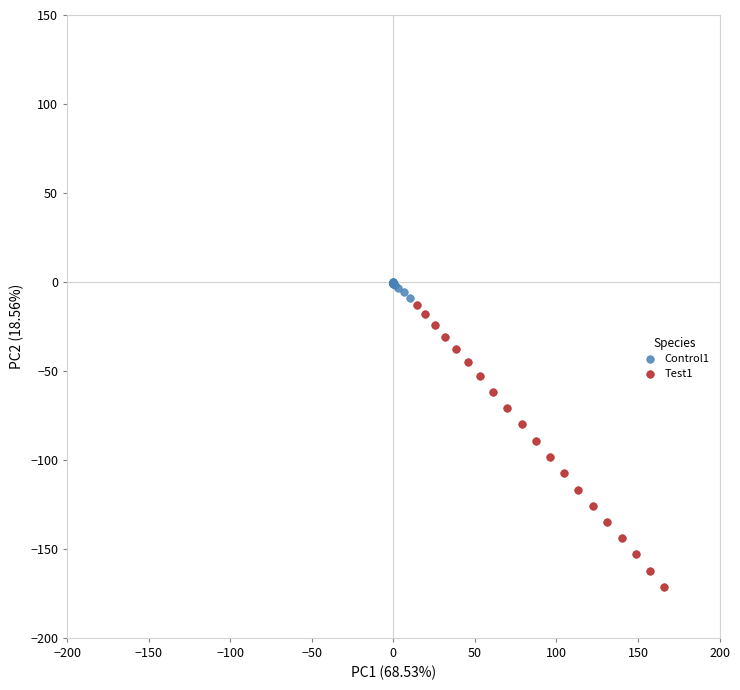

Which series has the widest spread of Y values?

Test1